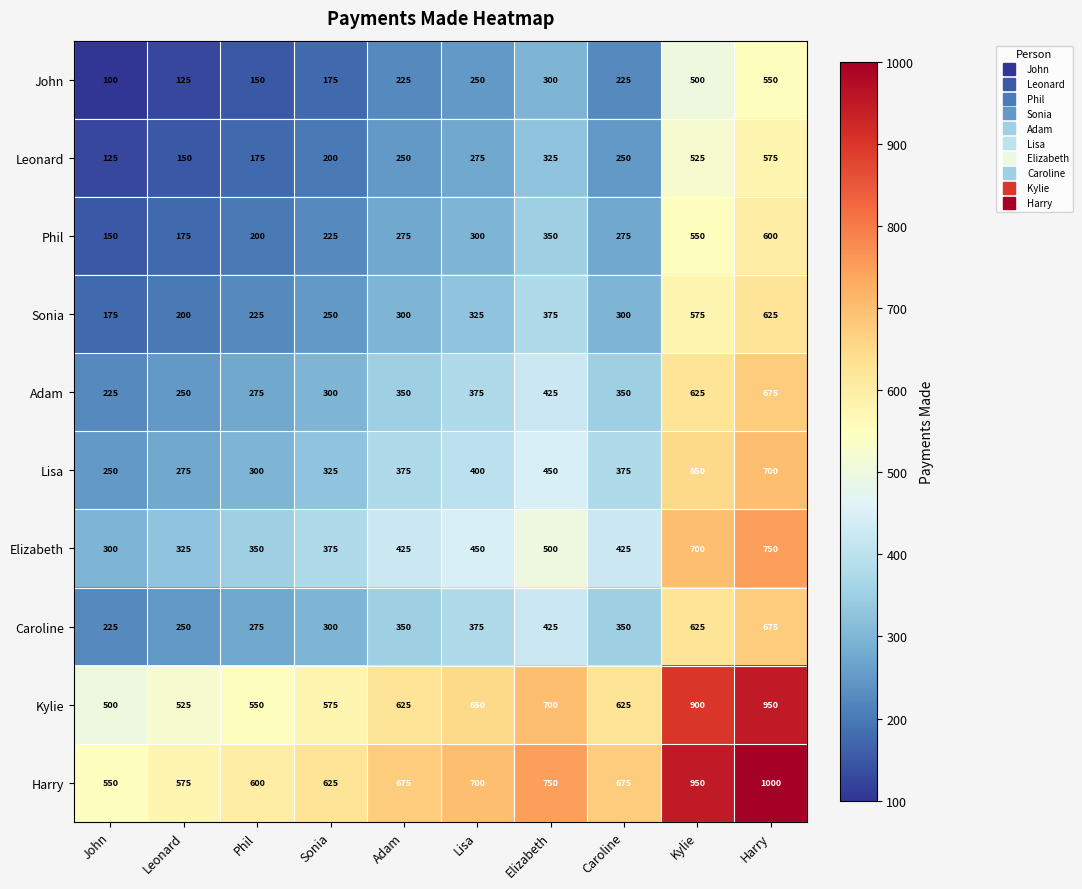

What is the difference between the highest and lowest values at Harry?

450